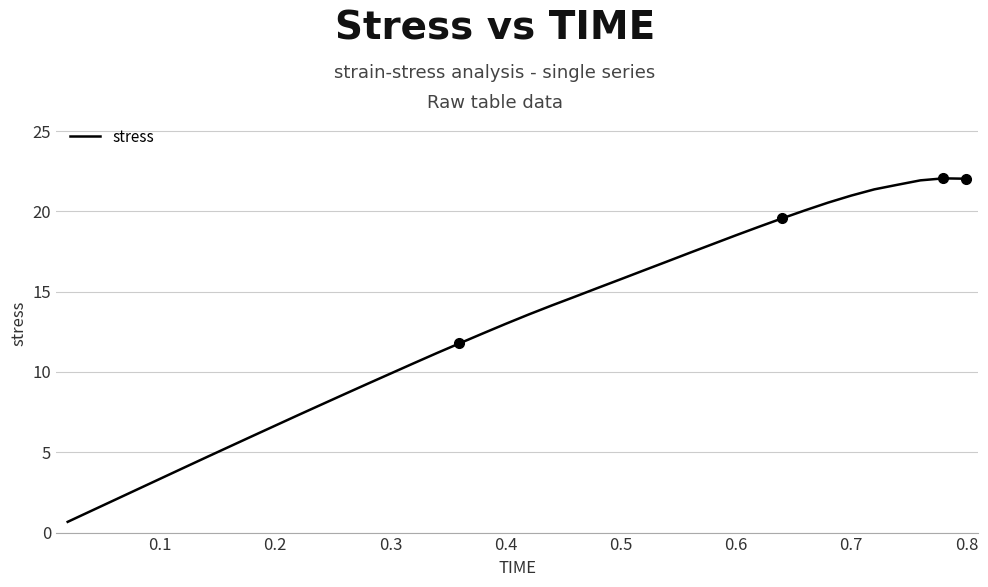

What is the sum of all values?

508.4